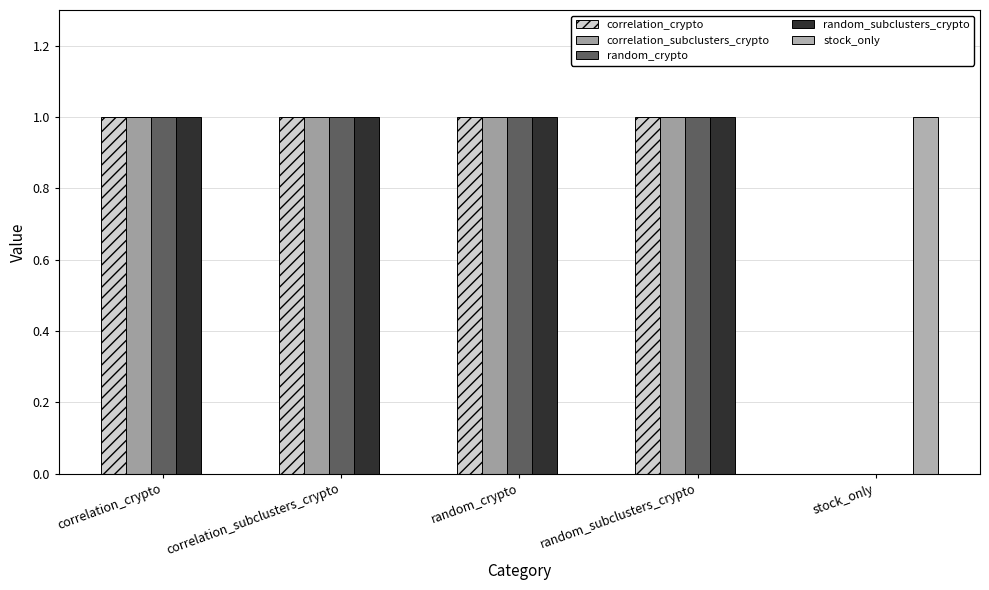

How many positive values does the correlation_subclusters_crypto series have?

4